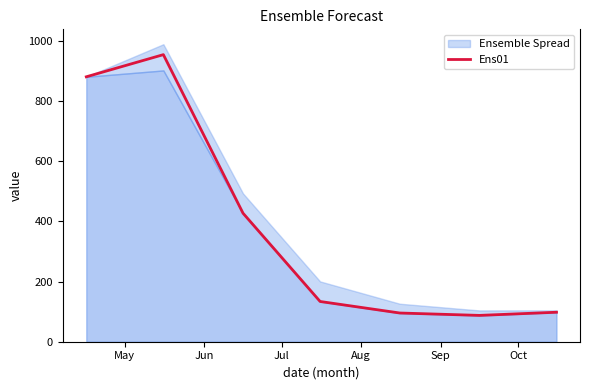

Reading left to right, list all the values displayed in this chart.

880.5	954.1	427.1	133.7	95.4	87.5	98.0